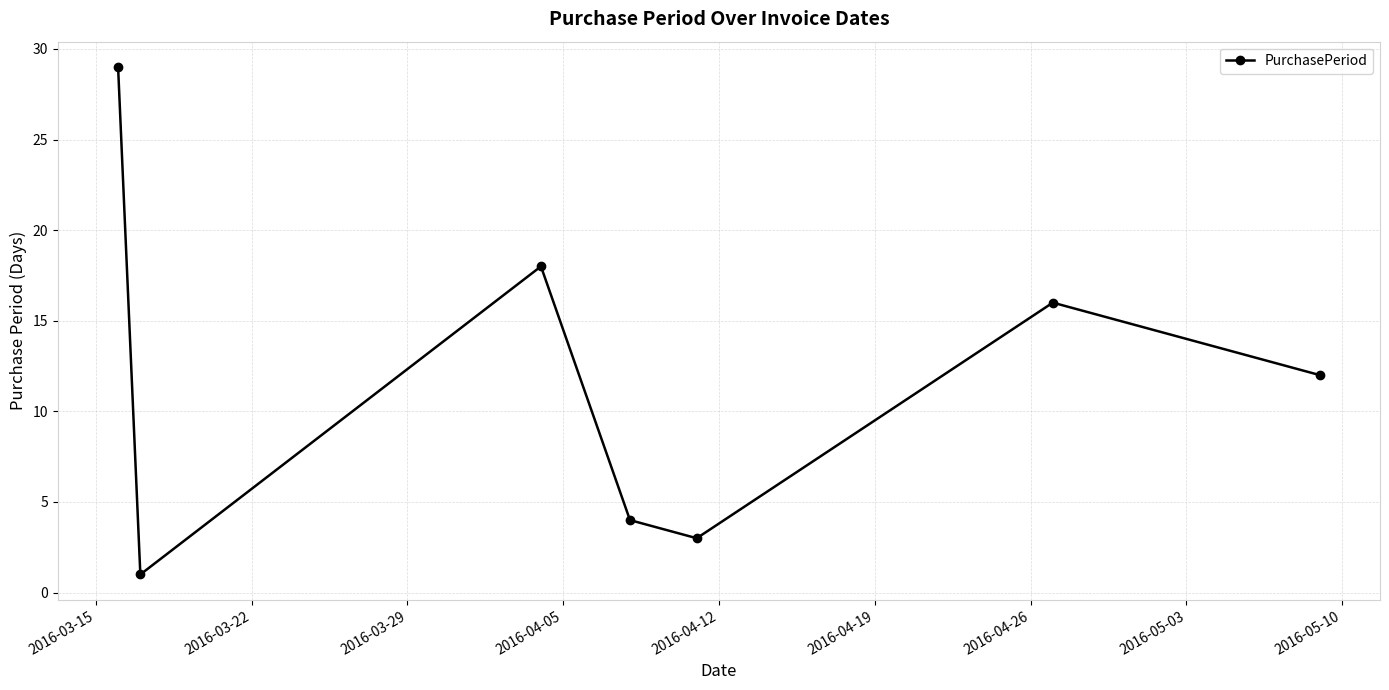

What is the difference between the maximum and second lowest values?

26